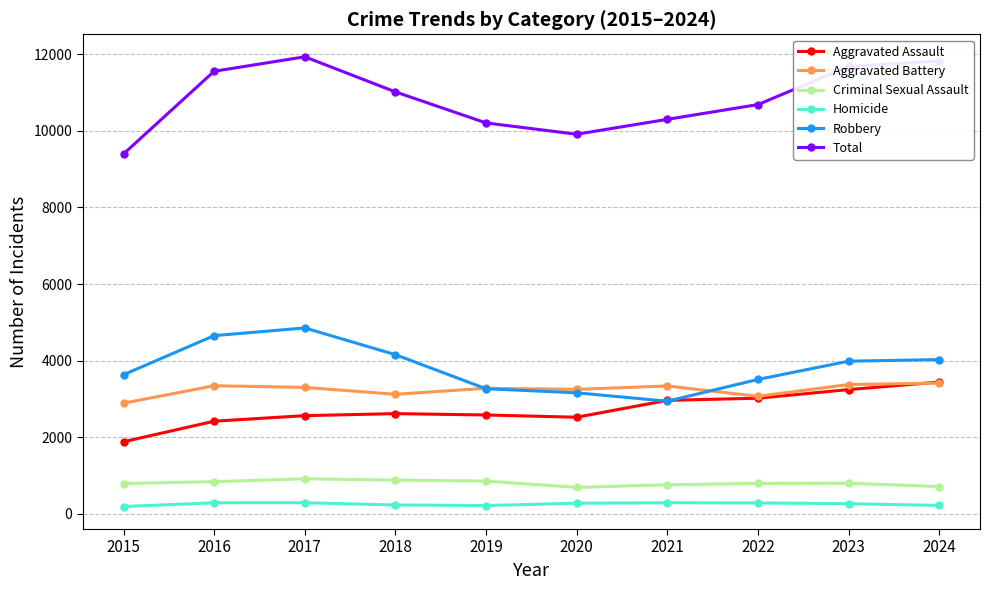

True or false: Robbery has a value of 4028 at 2024.

True